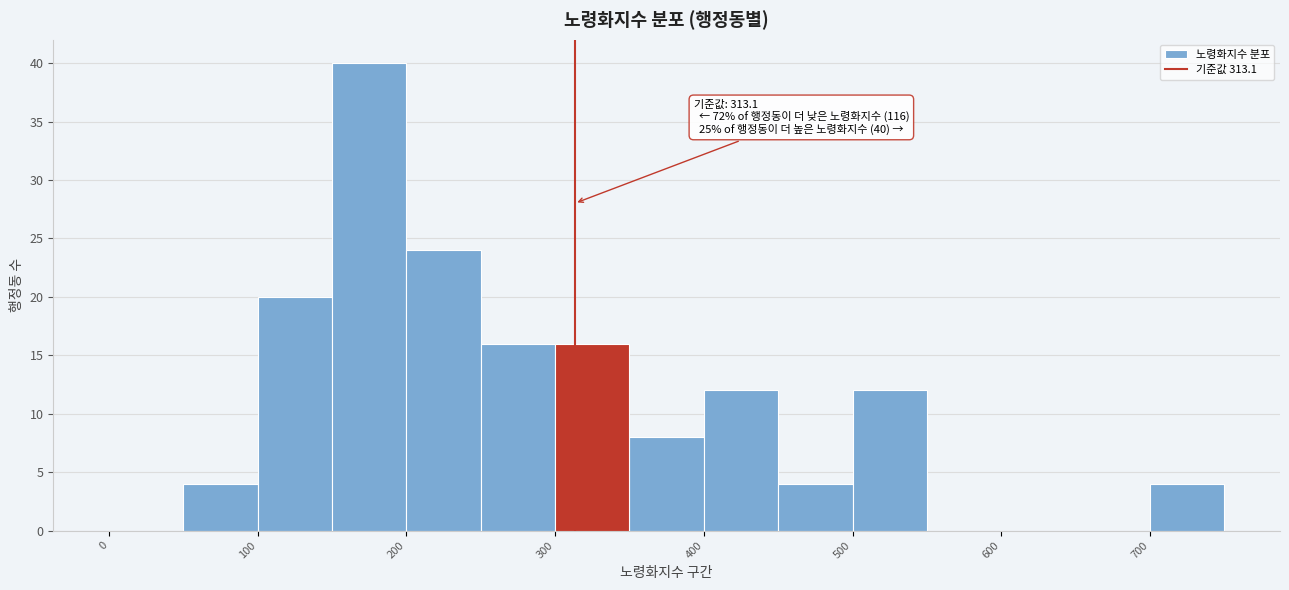

Which range on the x-axis has the tallest bar?

150 to 200